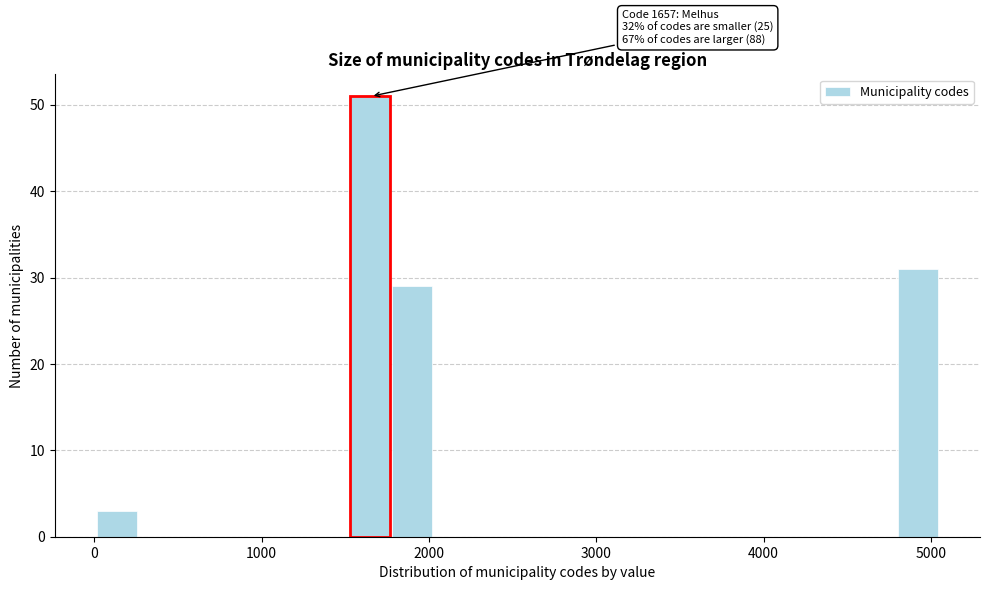

Around what value on the x-axis is the tallest bar? Give the approximate position of its centre, as read against the axis.

1600